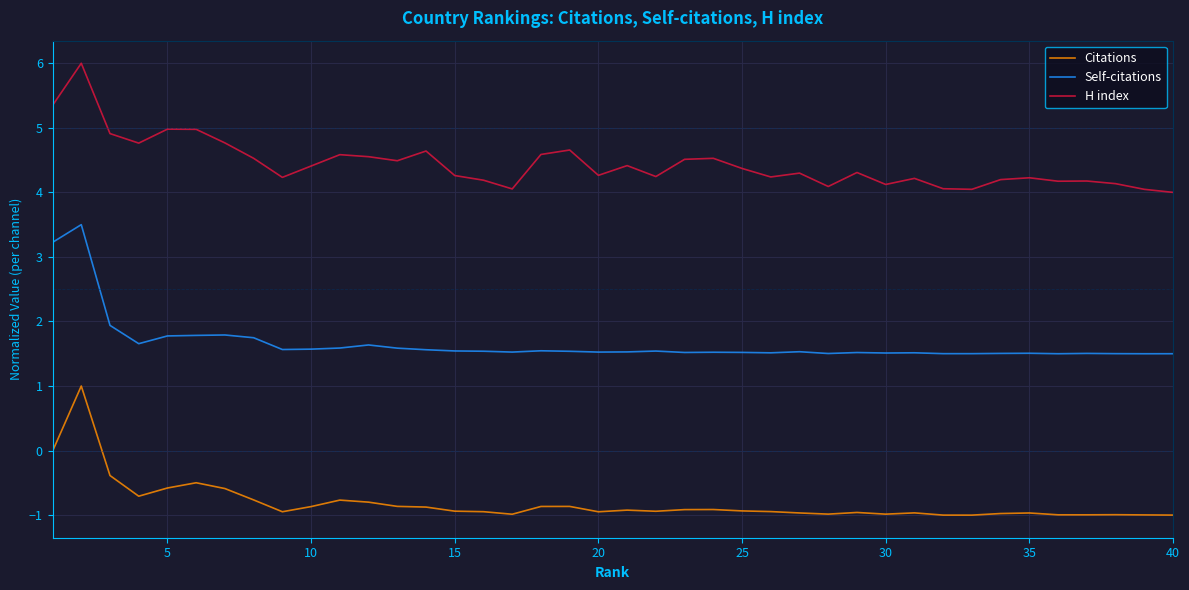

List the series in order of their peak value, highest first.

H index, Self-citations, Citations